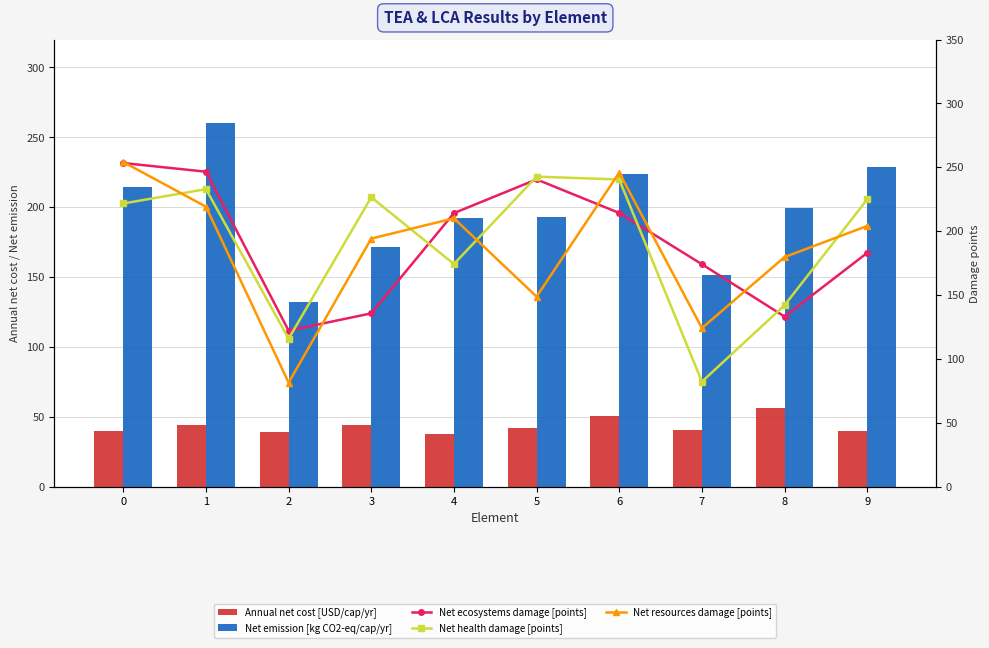

What is the difference between the maximum and minimum values in the Net emission [kg CO2-eq/cap/yr] series?

127.9